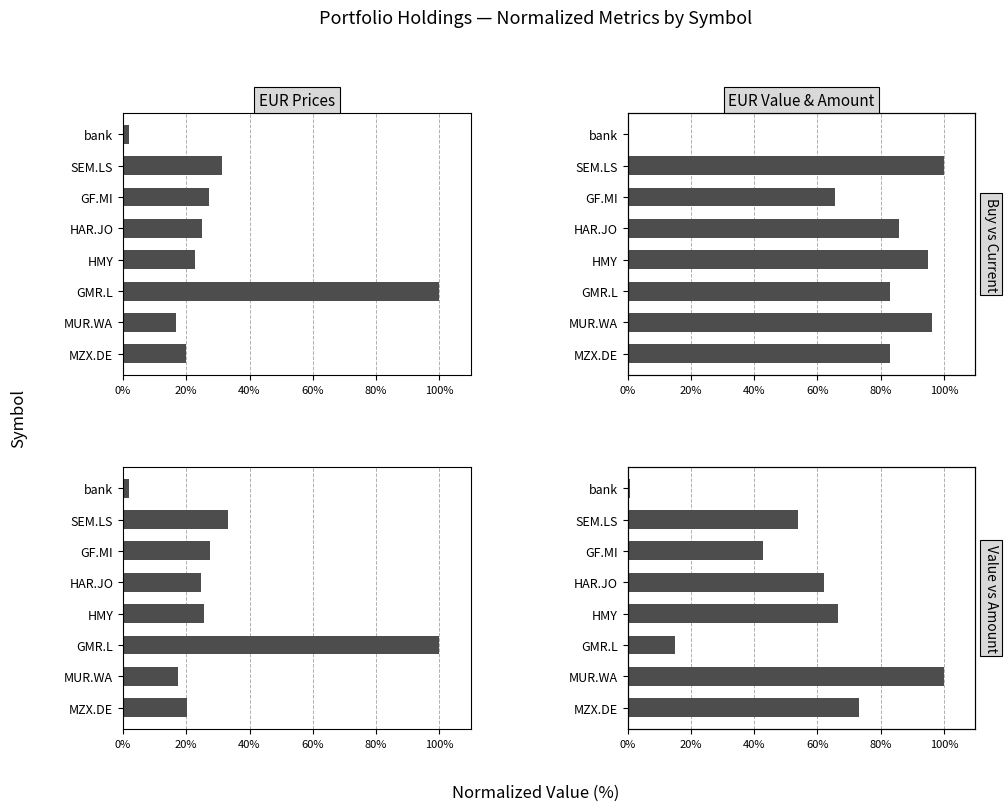

Which series has the largest total across all categories?

Value EUR